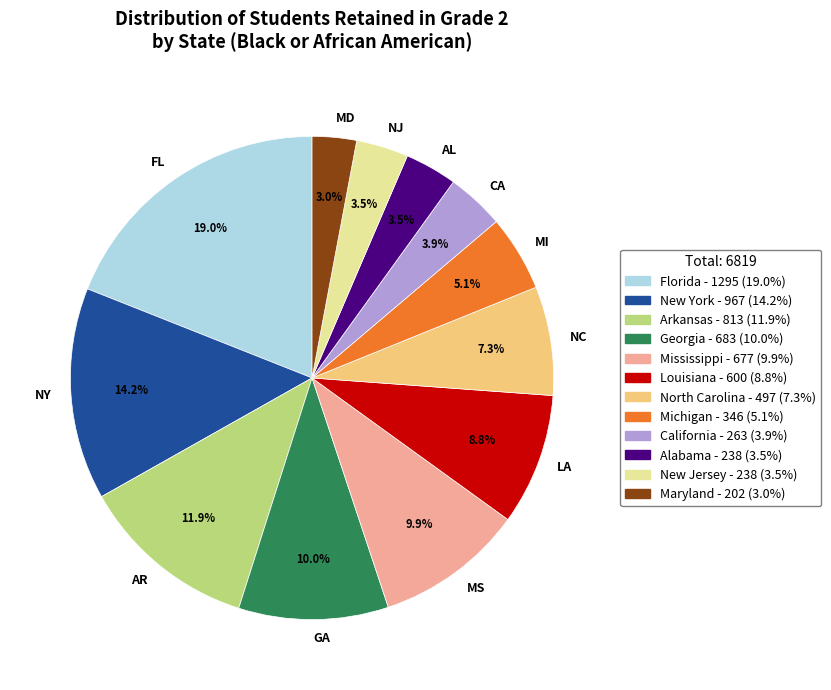

Between AR and FL, which is larger?

FL